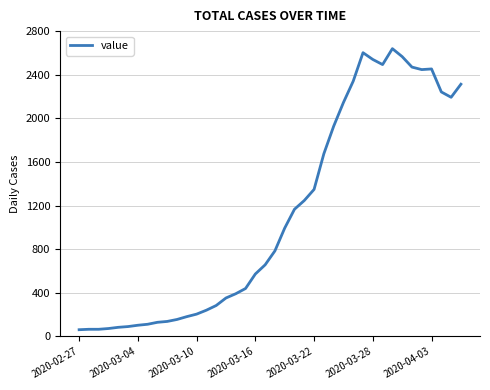

What is the greatest value displayed?

2639